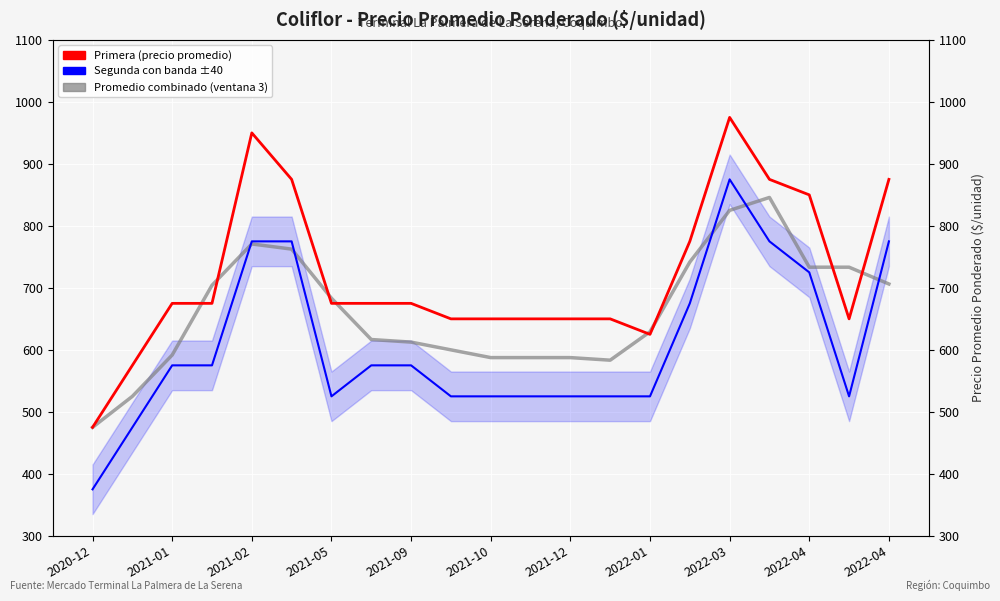

What is the spread (max minus min) of values at 11?

125.0